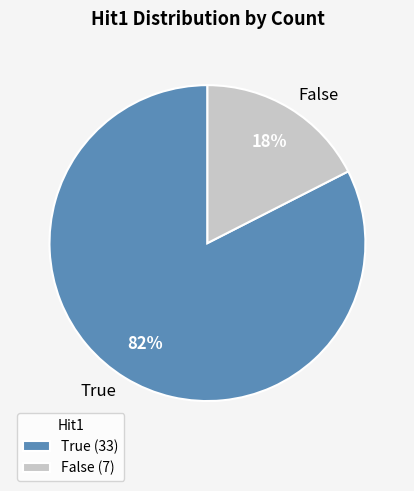

Which slice represents more than half of the pie?

True